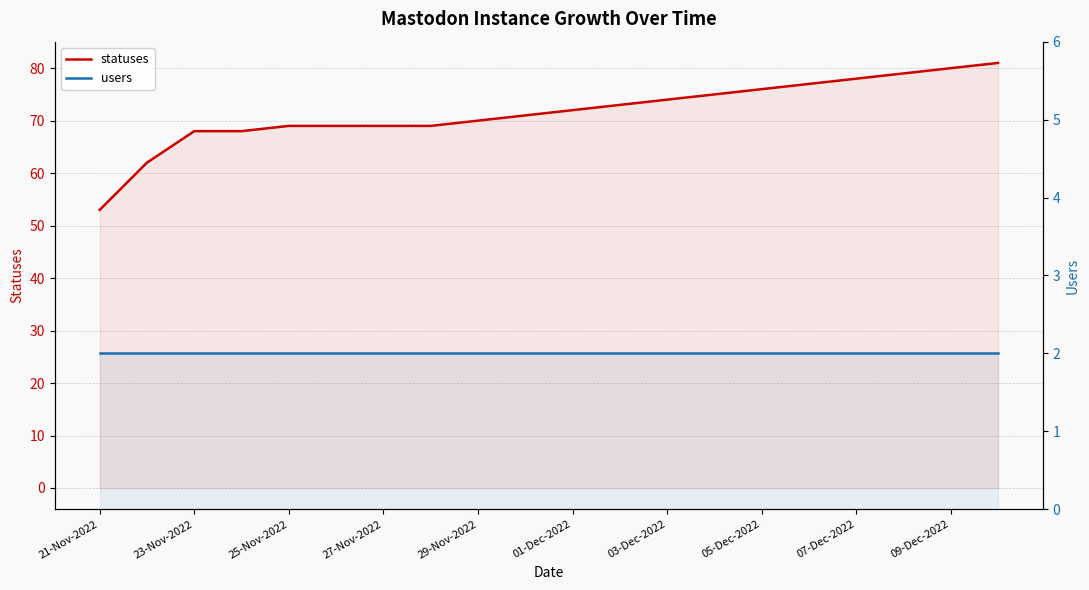

What is the sum of the statuses values at 12 and 27-Nov-2022?

142